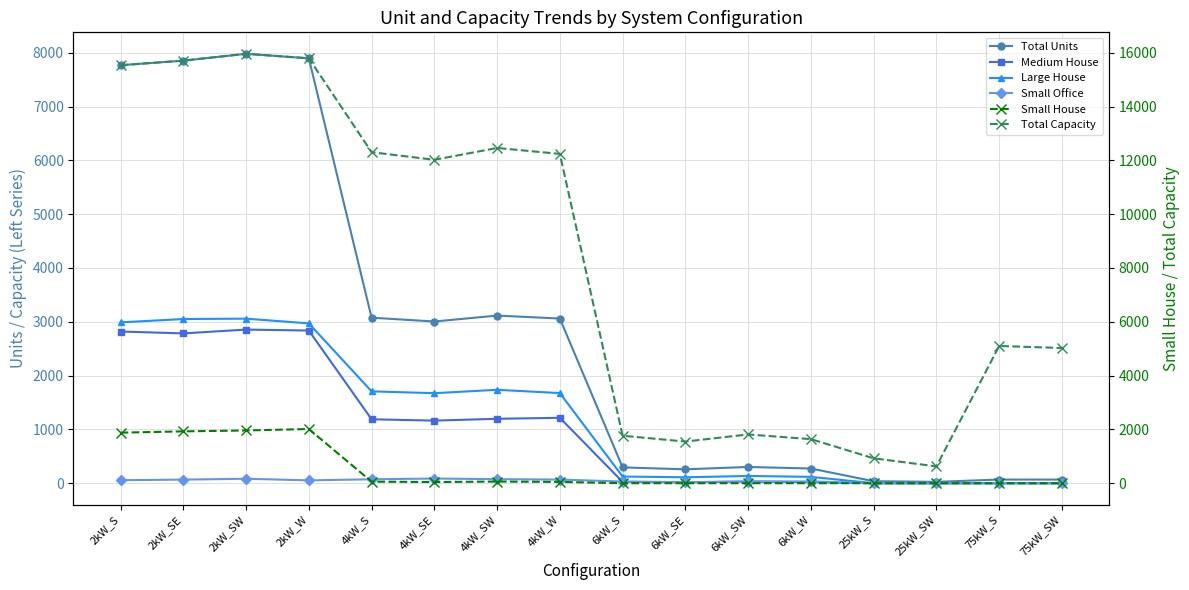

What are all the series names shown in the legend?

Total Units, Medium House, Large House, Small Office, Small House, Total Capacity